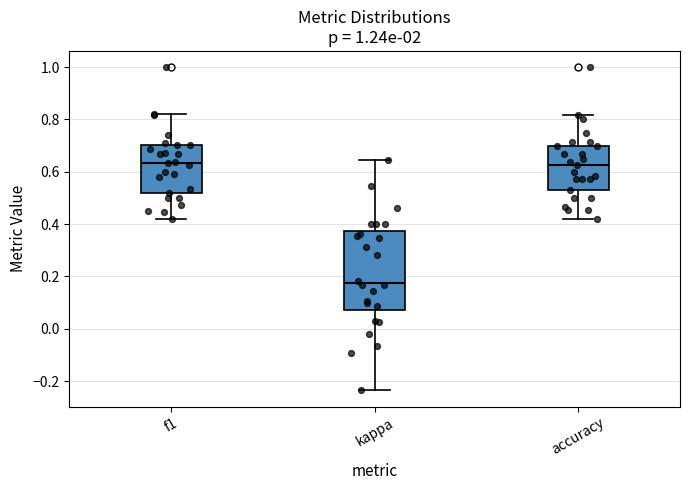

Where is the upper edge of the box for f1 on the y-axis? The values are not printed on the chart, so give them approximately, as read against the axis.

0.70